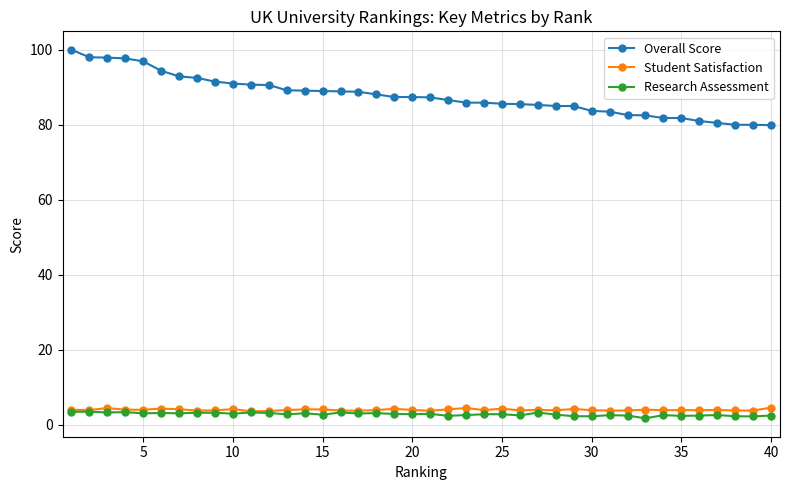

At how many categories does at least one series exceed 49?

40